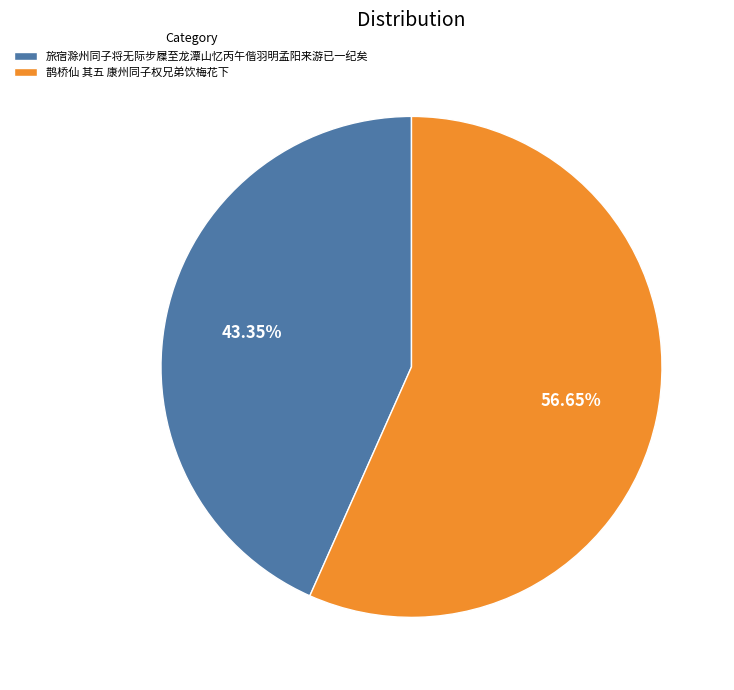

Combined, do 旅宿滁州同子将无际步屧至龙潭山忆丙午偕羽明孟阳来游已一纪矣 and 鹊桥仙 其五 康州同子权兄弟饮梅花下 account for over 50%?

Yes